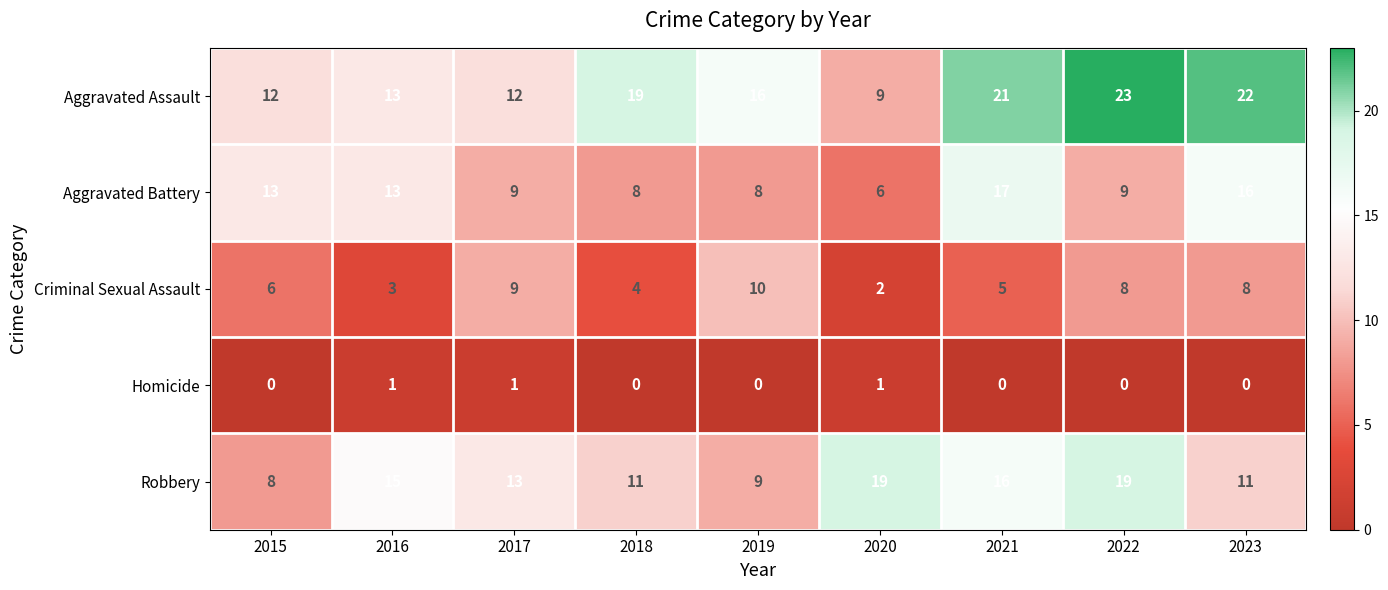

What is the difference between the Aggravated Battery values at 2022 and 2020?

3